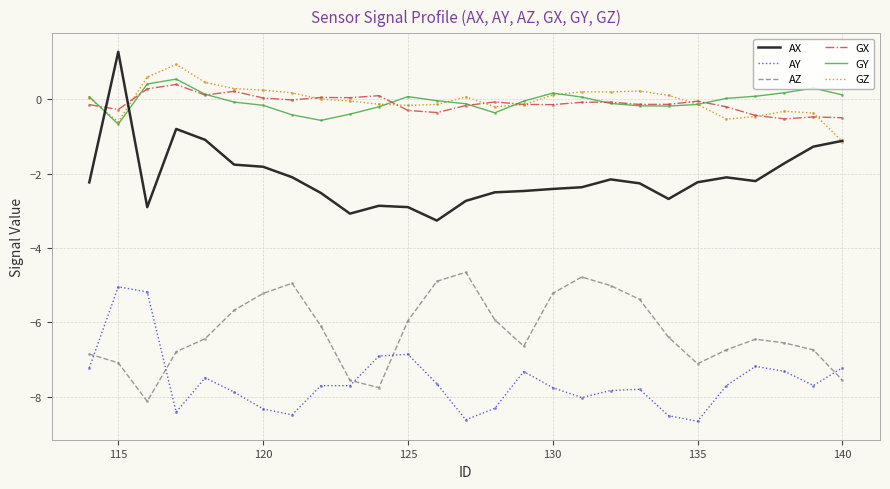

Rank the series by their maximum value, from highest to lowest.

AX, GZ, GY, GX, AZ, AY